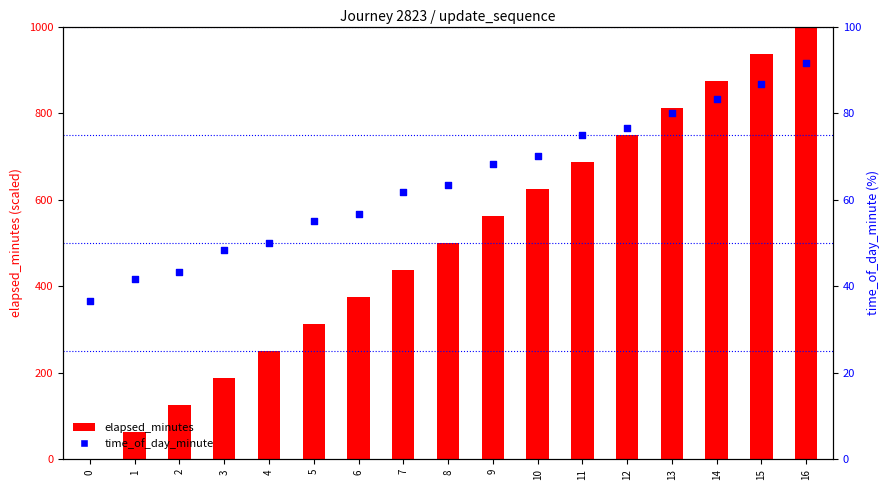

Which series has the largest total across all categories?

elapsed_minutes